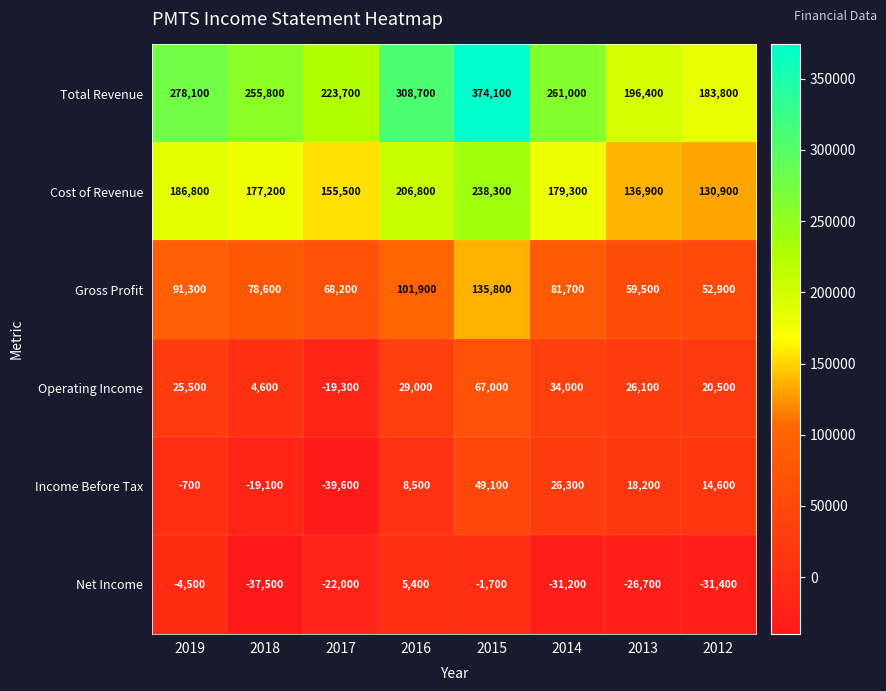

List the series in order of their peak value, lowest first.

Net Income, Income Before Tax, Operating Income, Gross Profit, Cost of Revenue, Total Revenue